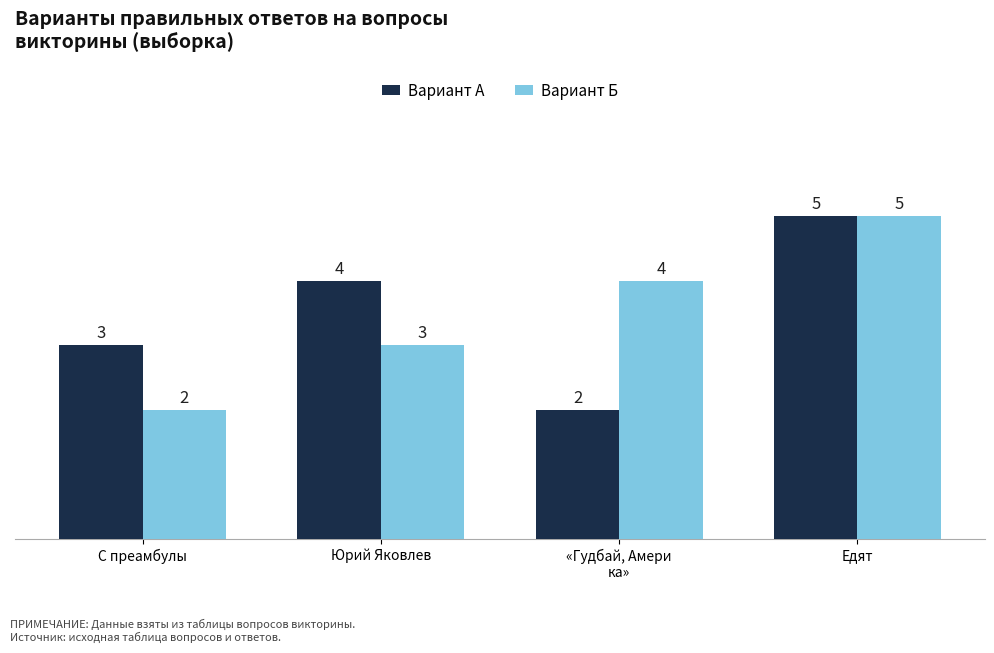

At which category is the sum across all series the highest?

Едят